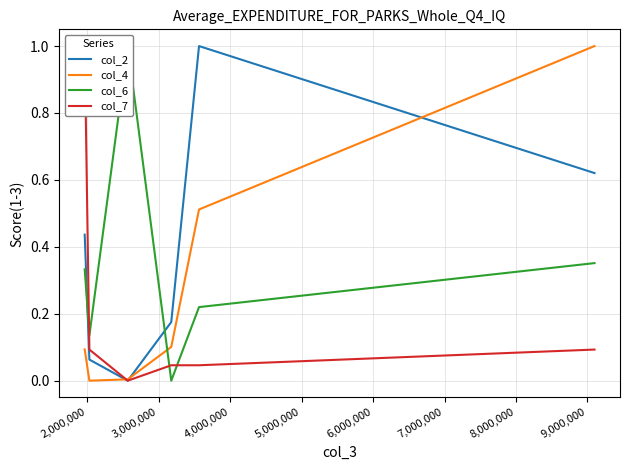

What are all the series names shown in the legend?

col_2, col_4, col_6, col_7